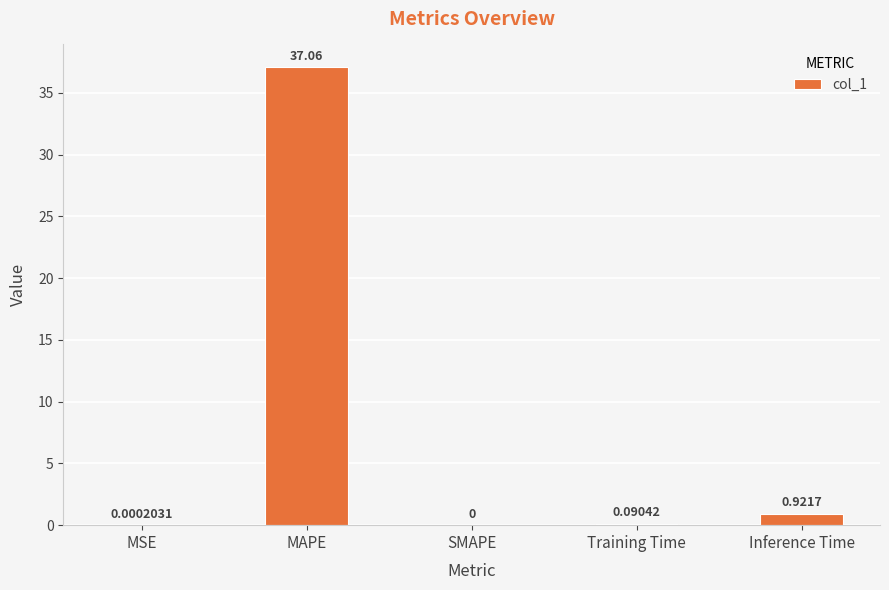

At which label is the value closest to 18?

Inference Time